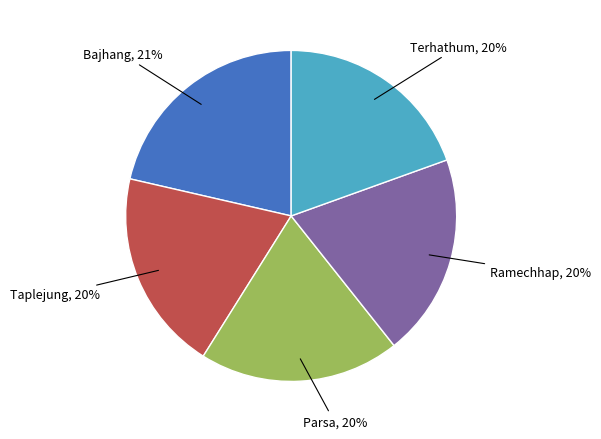

Is there any slice that represents more than half of the pie?

No